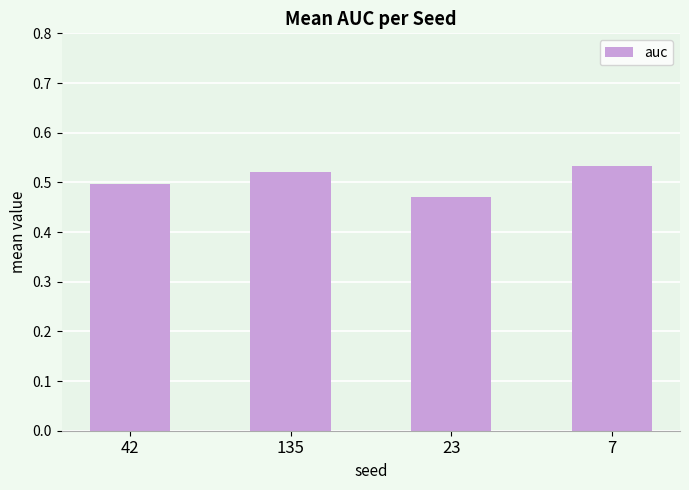

Count the values in the range 0 to 1.

4